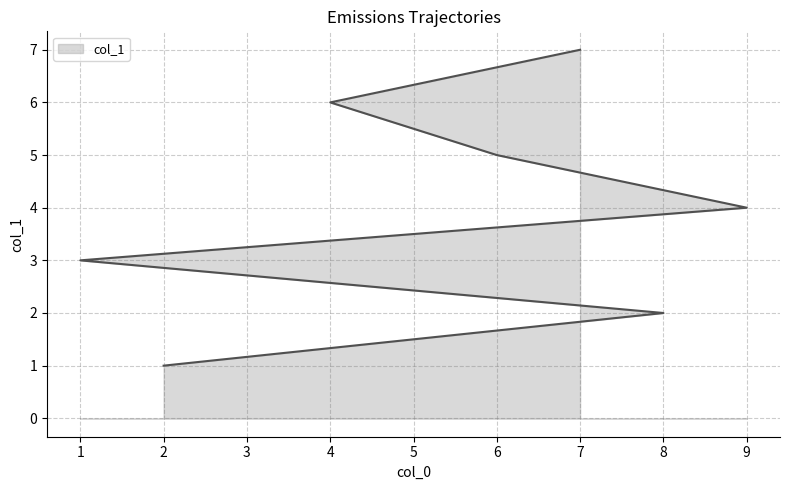

Reading left to right, list all the values displayed in this chart.

2=1	8=2	1=3	9=4	6=5	4=6	7=7